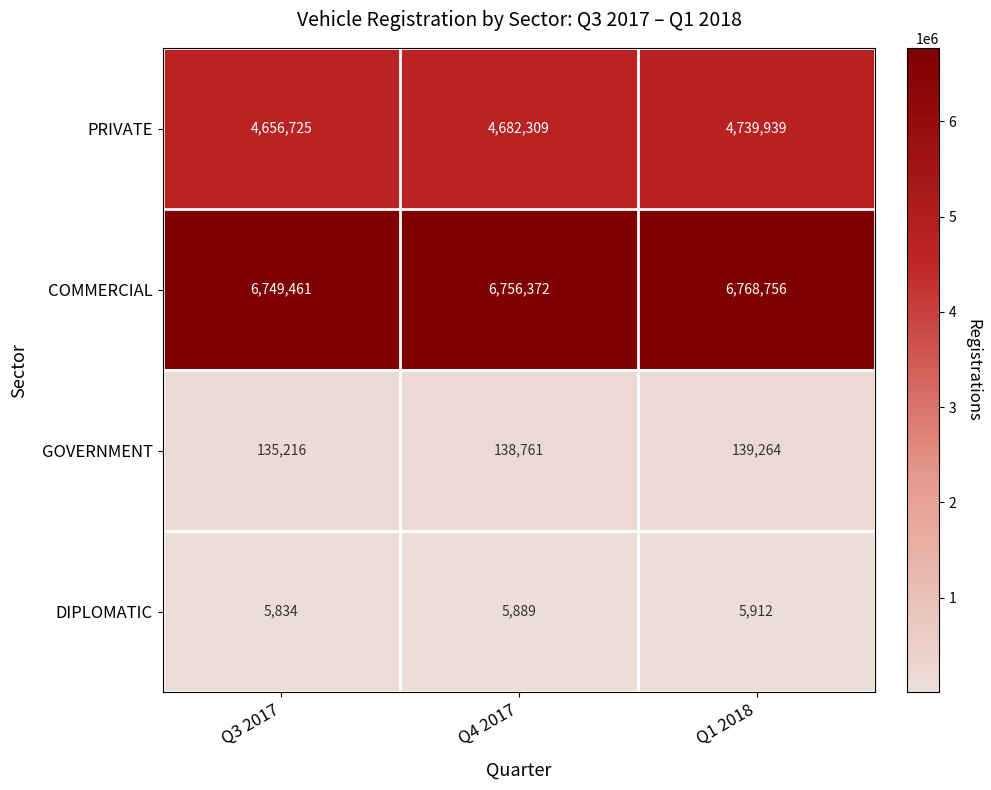

True or false: COMMERCIAL has a value of 9221592 at Q3 2017.

False